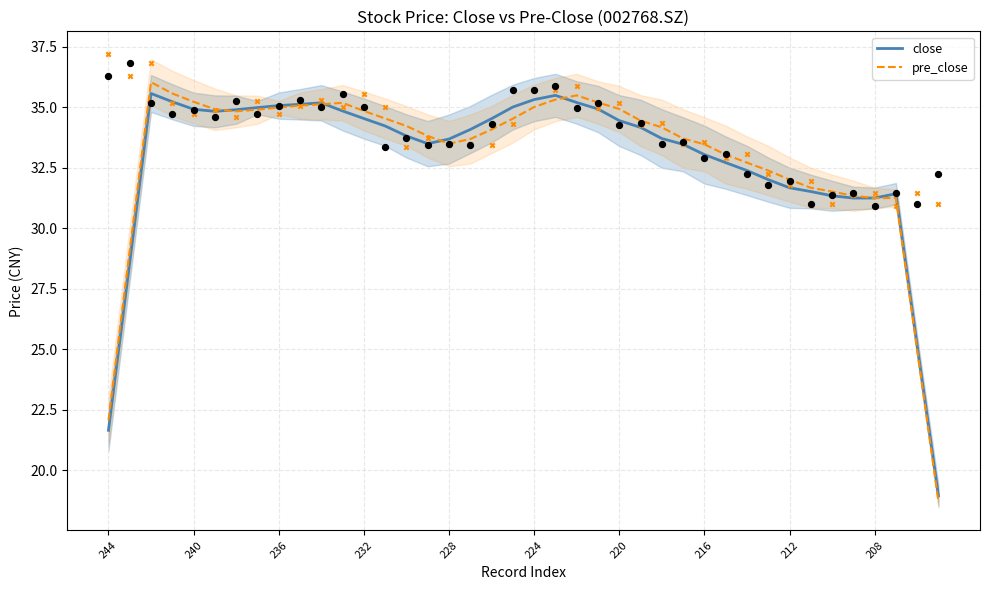

What is the lowest value of the pre_close series?

18.7